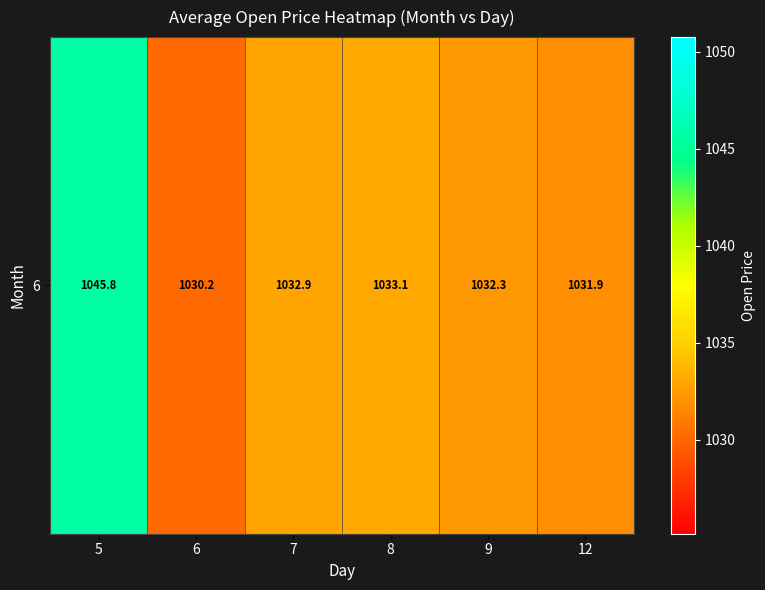

Reading left to right, what are all the values shown in this chart?

5=1045.8	6=1030.2	7=1032.9	8=1033.1	9=1032.3	12=1031.9